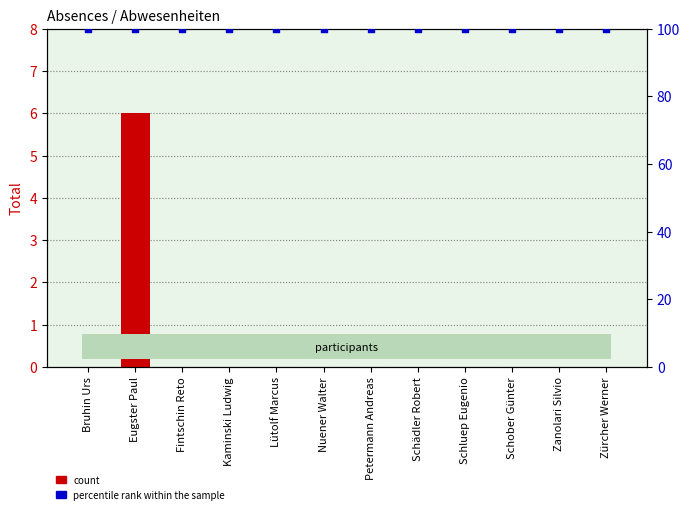

At how many categories does at least one series exceed 31?

12